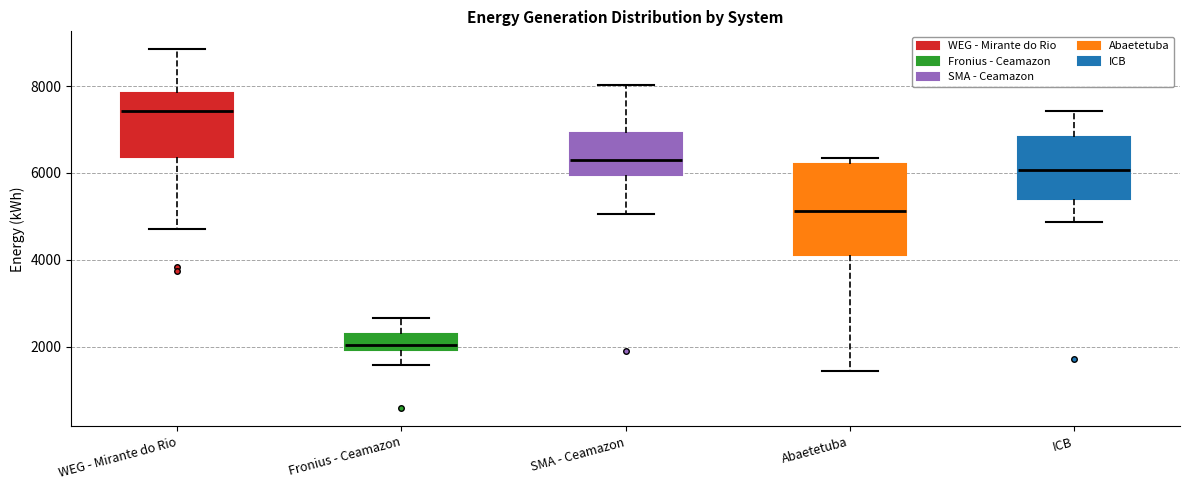

Reading left to right, transcribe this box plot: for each box, give where its median line is, the range the box spans, and where its two whiskers end, as read against the y-axis. The values are not printed on the chart, so give them approximately, as read against the axis.

WEG - Mirante do Rio: median 7400, box 6400 to 7800, whiskers 4800 to 8800
Fronius - Ceamazon: median 2000 (just above the box's lower edge), box 2000 to 2200, whiskers 1600 to 2600
SMA - Ceamazon: median 6200, box 6000 to 7000, whiskers 5000 to 8000
Abaetetuba: median 5200, box 4000 to 6200, whiskers 1400 to 6400
ICB: median 6000, box 5400 to 6800, whiskers 4800 to 7400